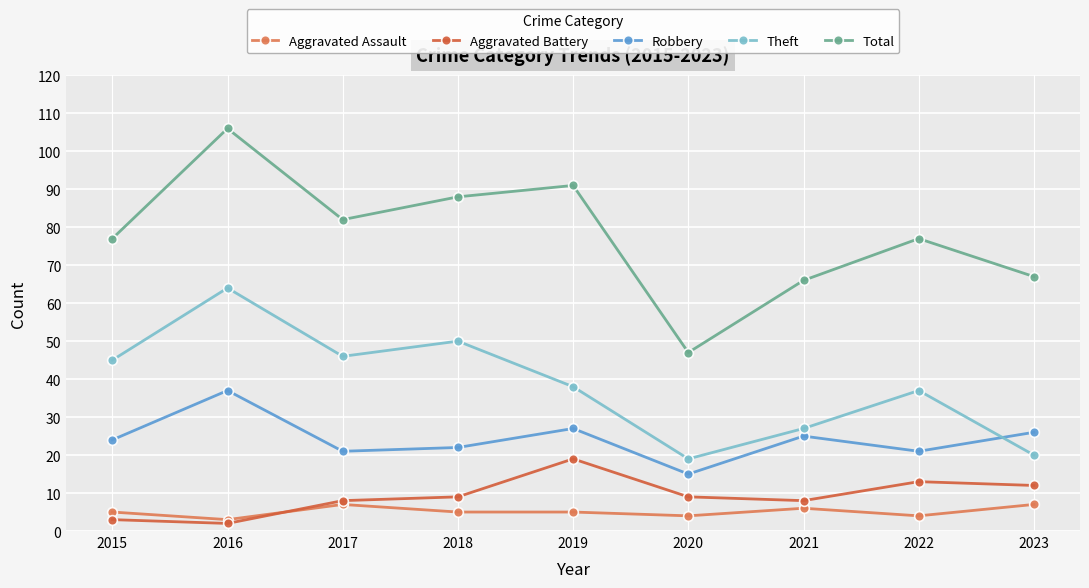

What is the value of the Theft point at the 9th from the left?

20